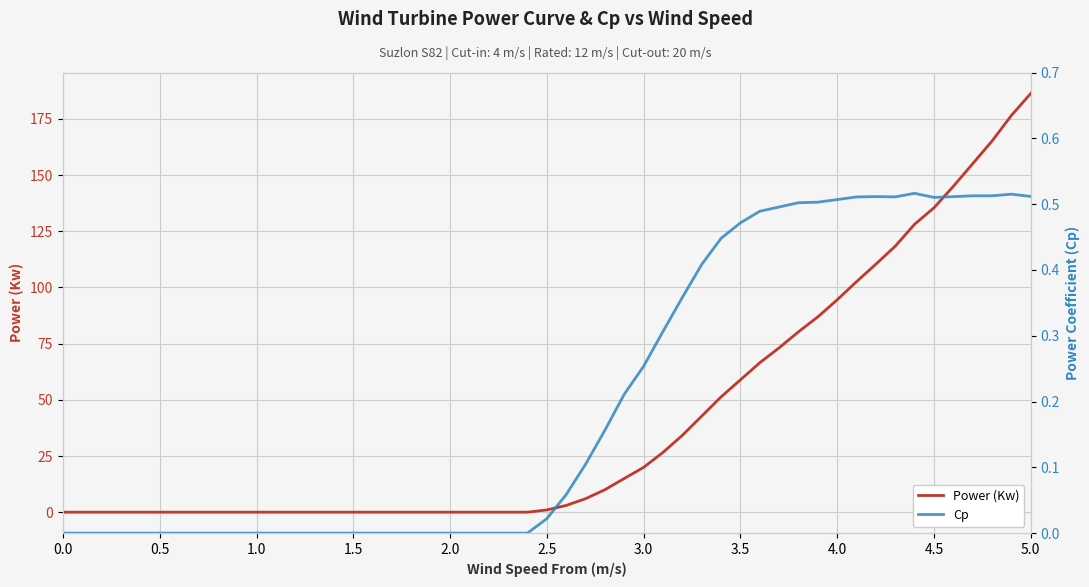

Which category has the highest value in the Power (Kw) series?

5.0